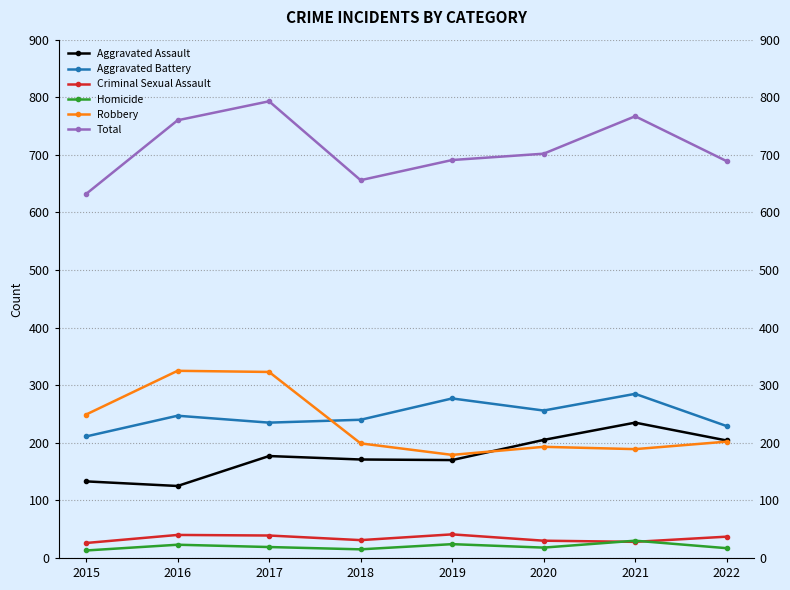

How many values in the Total series are below 702?

4